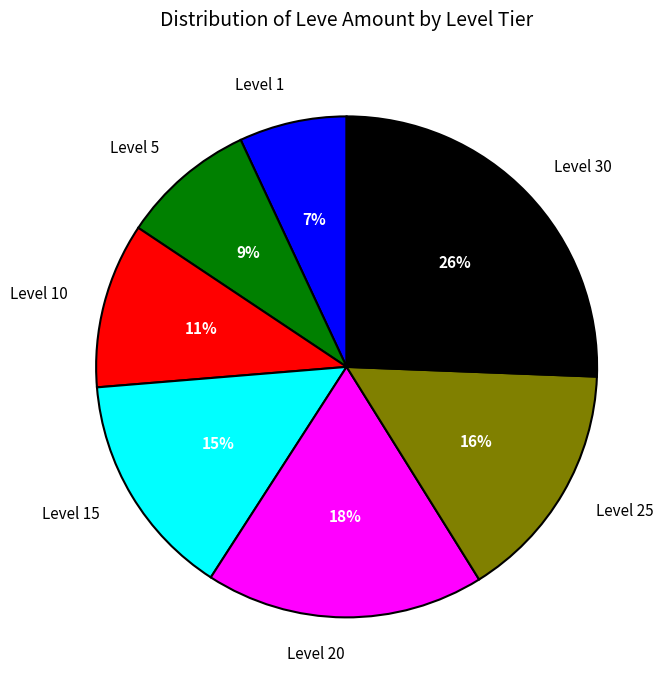

To the nearest percent, what is the difference between the largest and smallest slice percentages?

19%